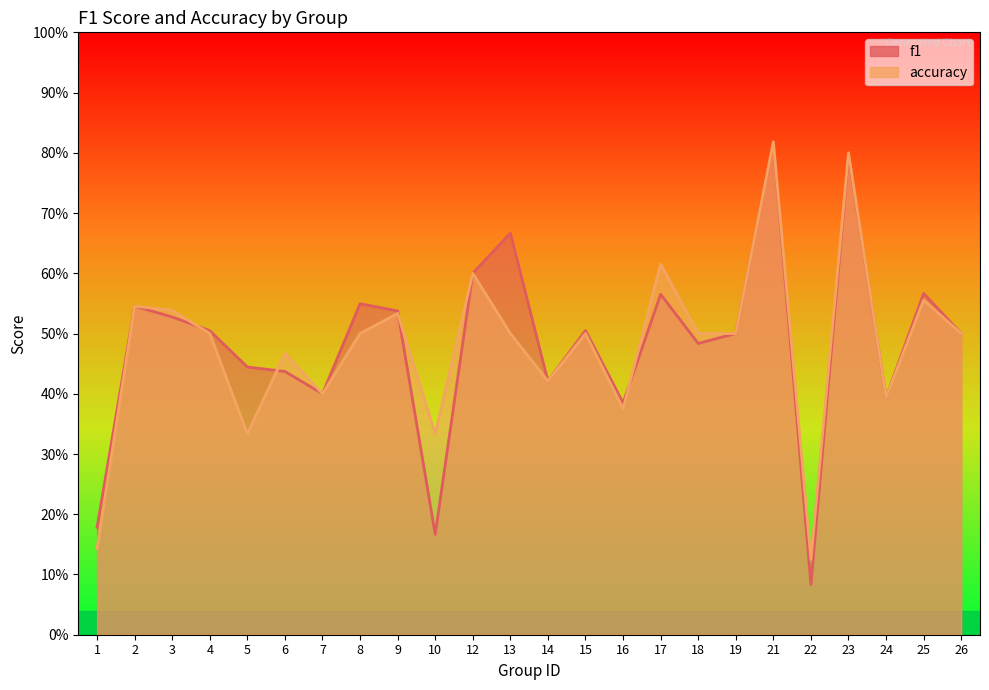

What is the minimum value for accuracy?

0.1